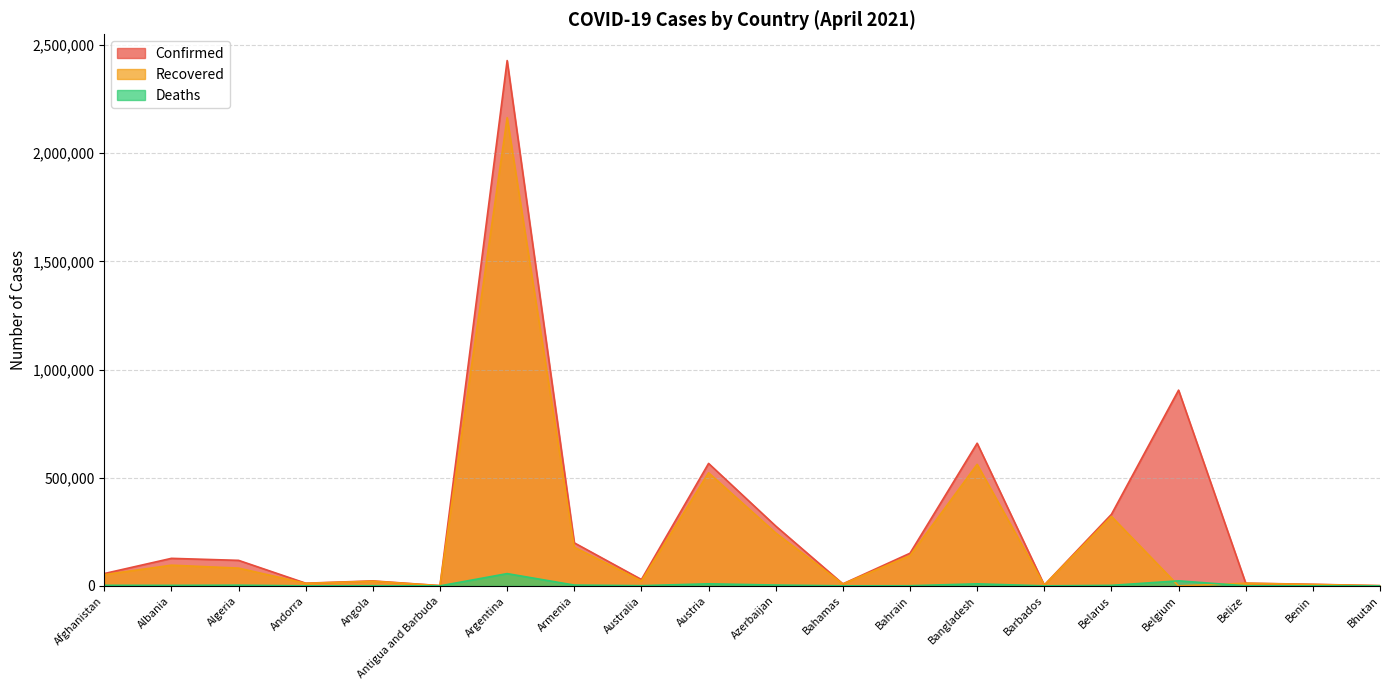

Does the chart display data point markers on the line(s)?

No